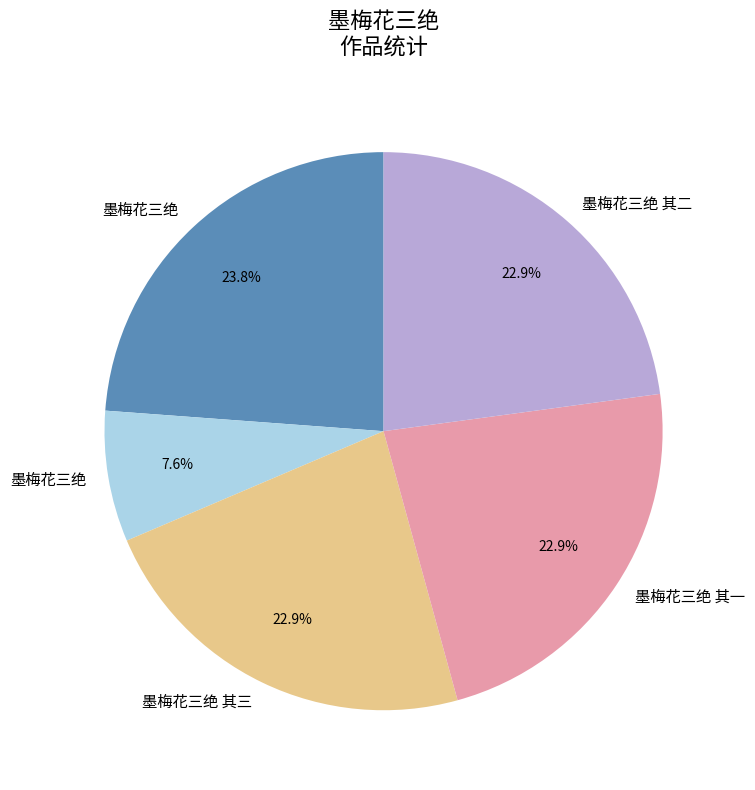

Does any single category account for the majority?

No